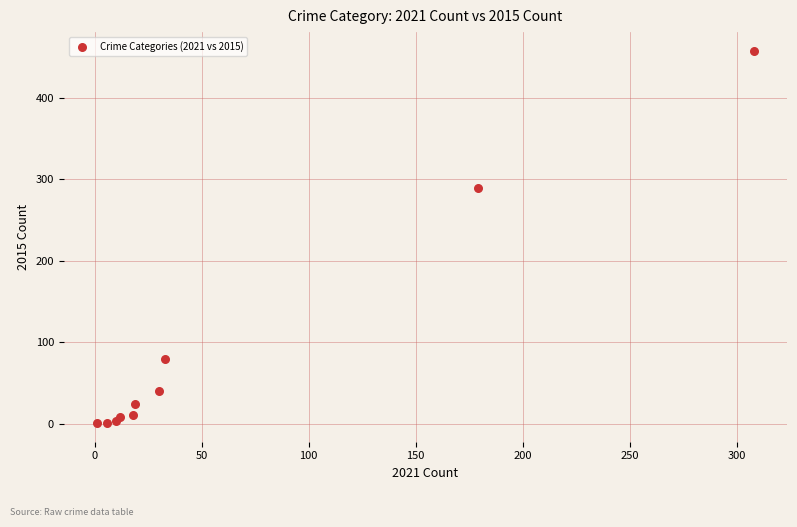

What Y value in the scatter plot is closest to 229?

290